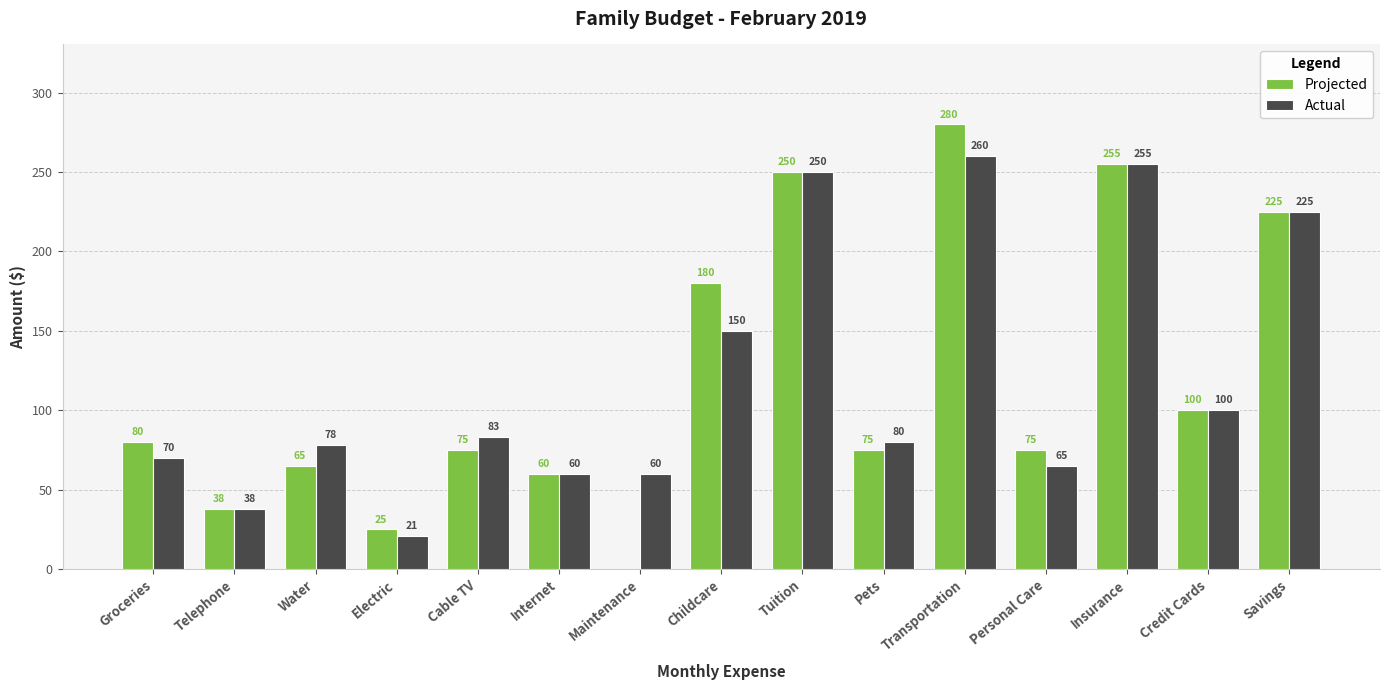

How many series are shown in this chart?

2